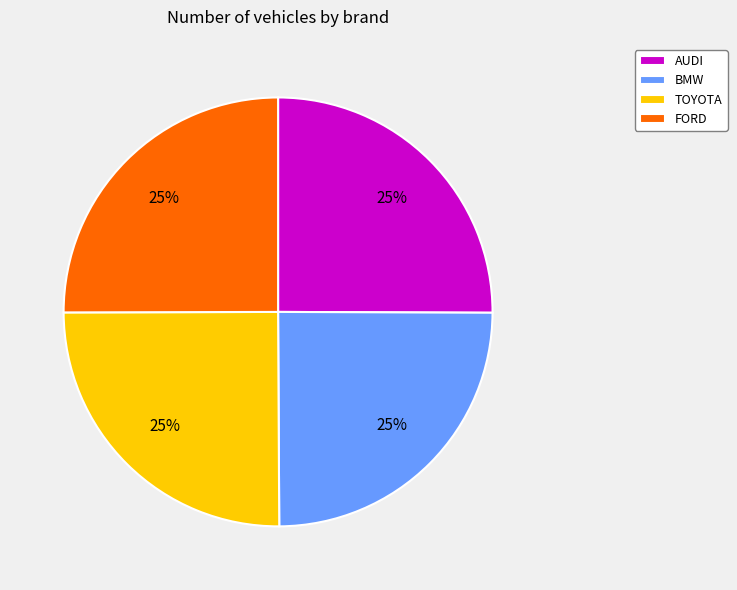

To the nearest percent, what is the average slice percentage?

25%